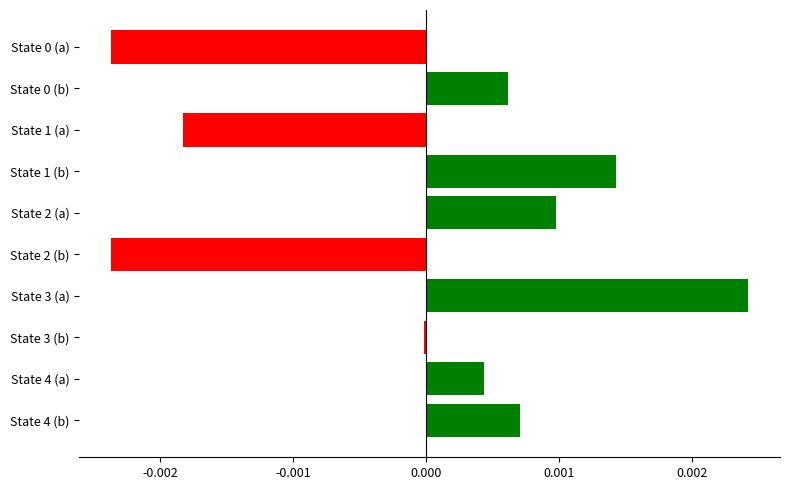

How many data points does each series have?

10